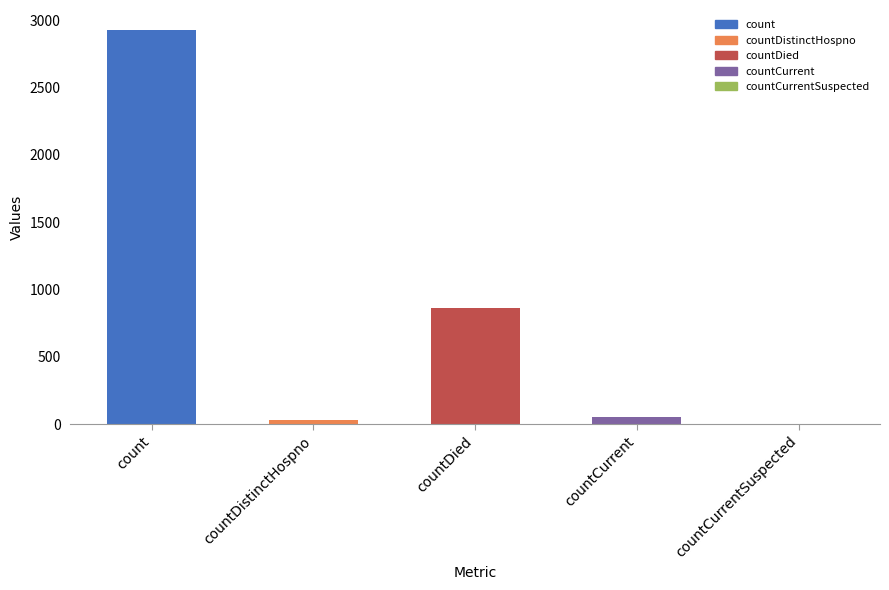

The chart shows a value of 32 at countDistinctHospno. True or false?

True